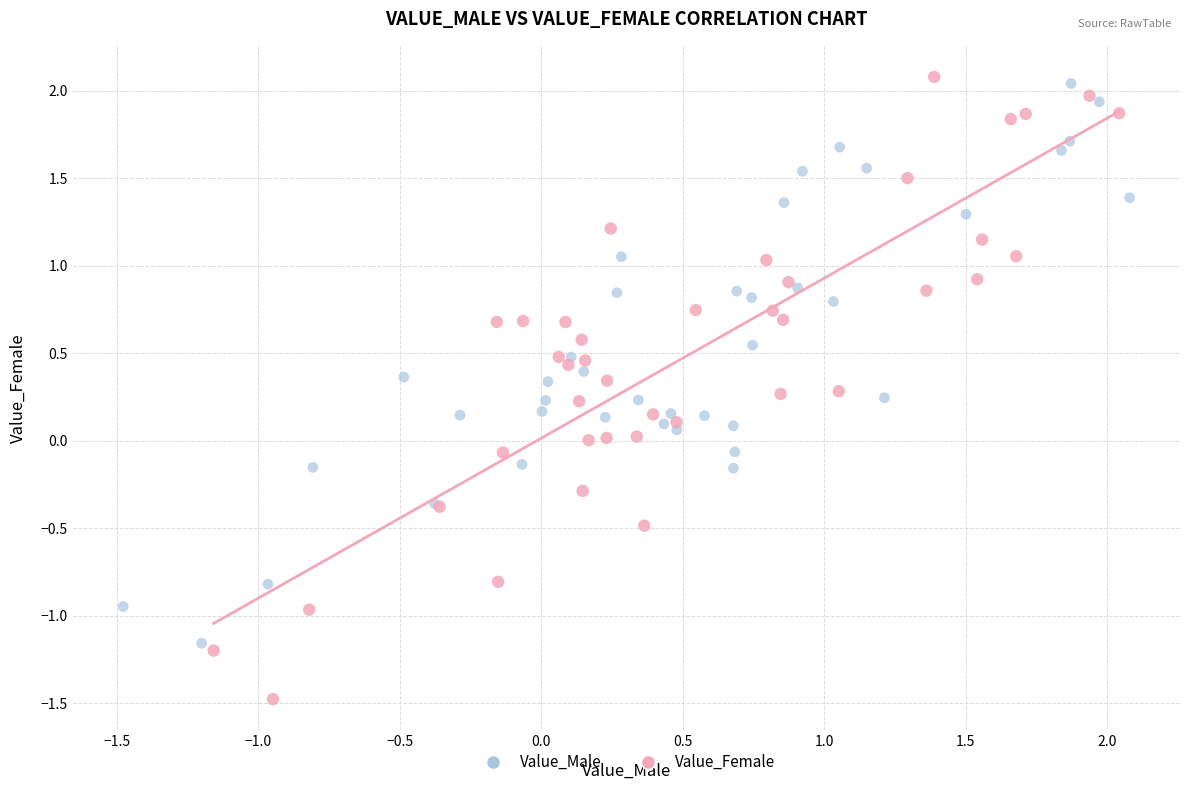

What are all the series names shown in the legend?

Value_Male, Value_Female